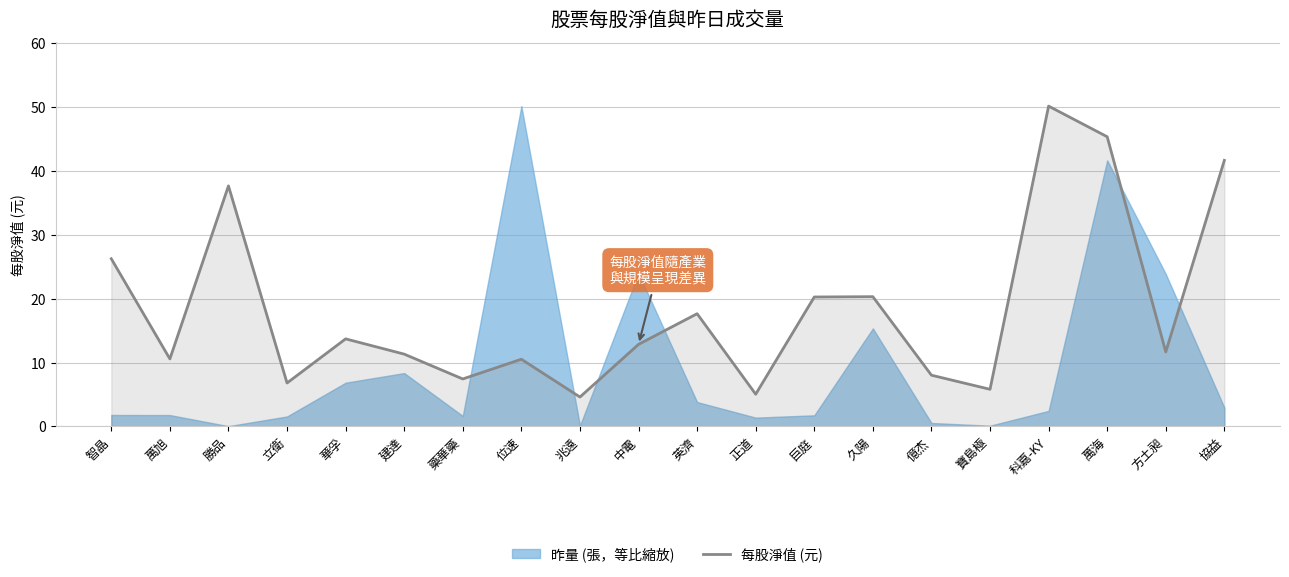

What is the greatest value displayed?

50.2